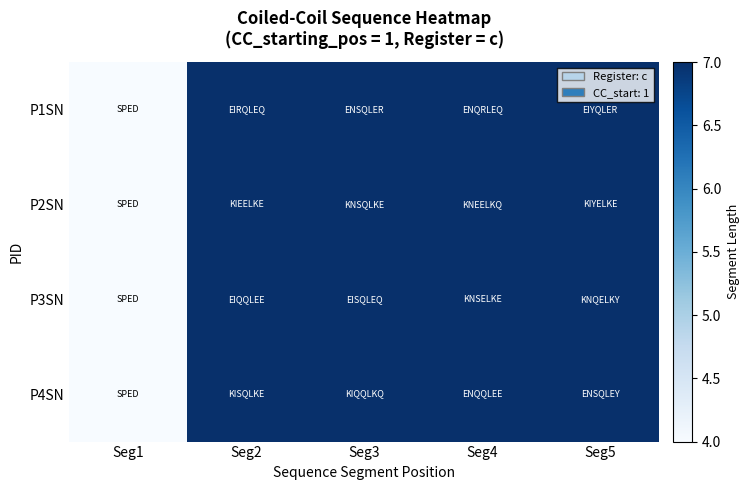

Which series has the largest total across all categories?

P1SN